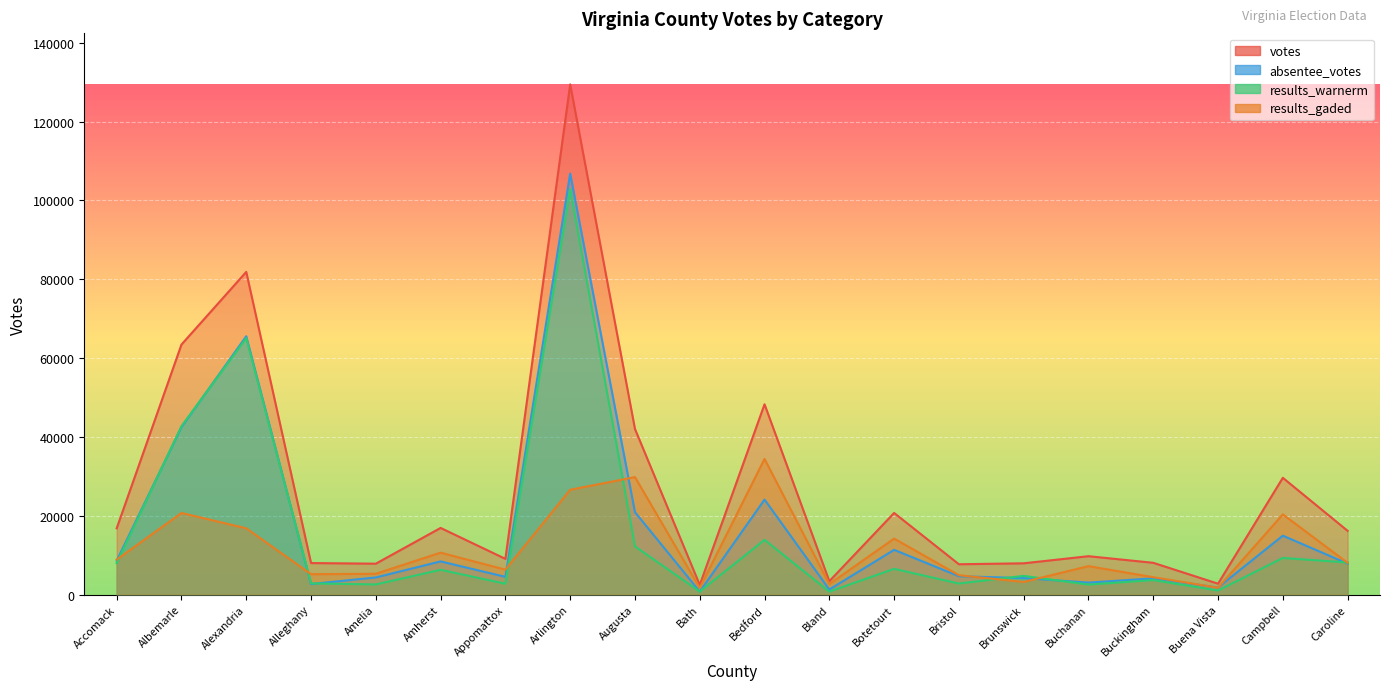

The results_gaded series shows 3192 at Brunswick. True or false?

True